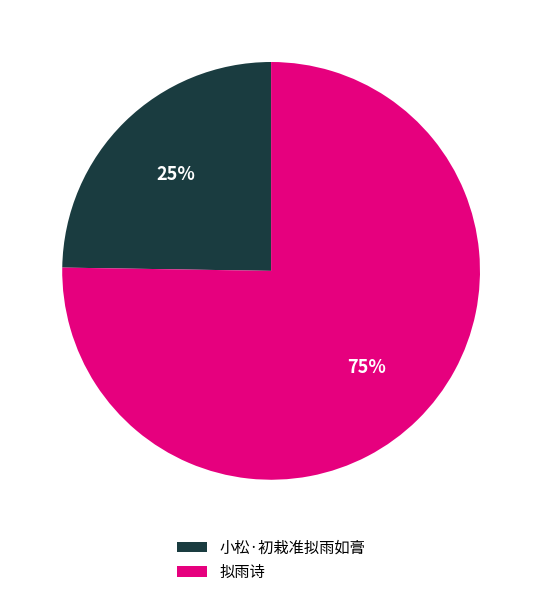

Is the sum of 拟雨诗 and 小松·初栽准拟雨如膏 greater than half?

Yes